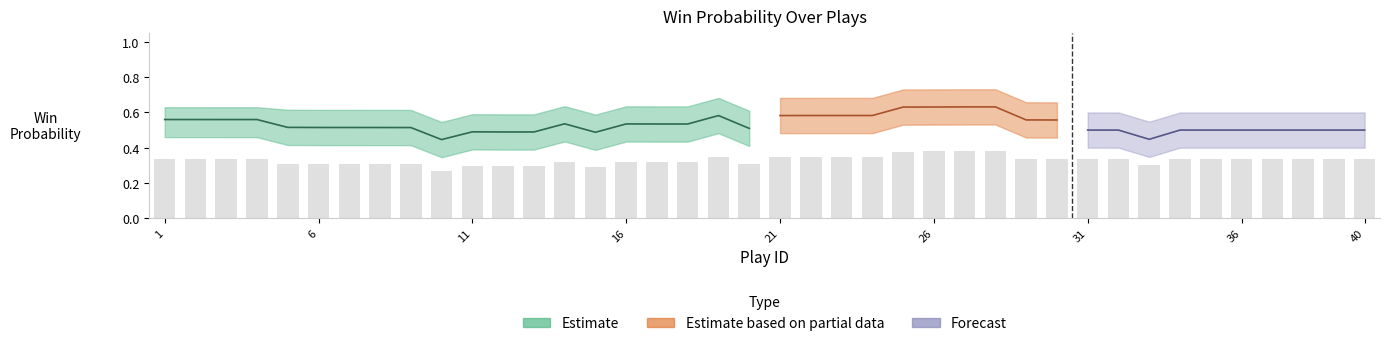

At which label is naive_win_prob closest to 0?

10